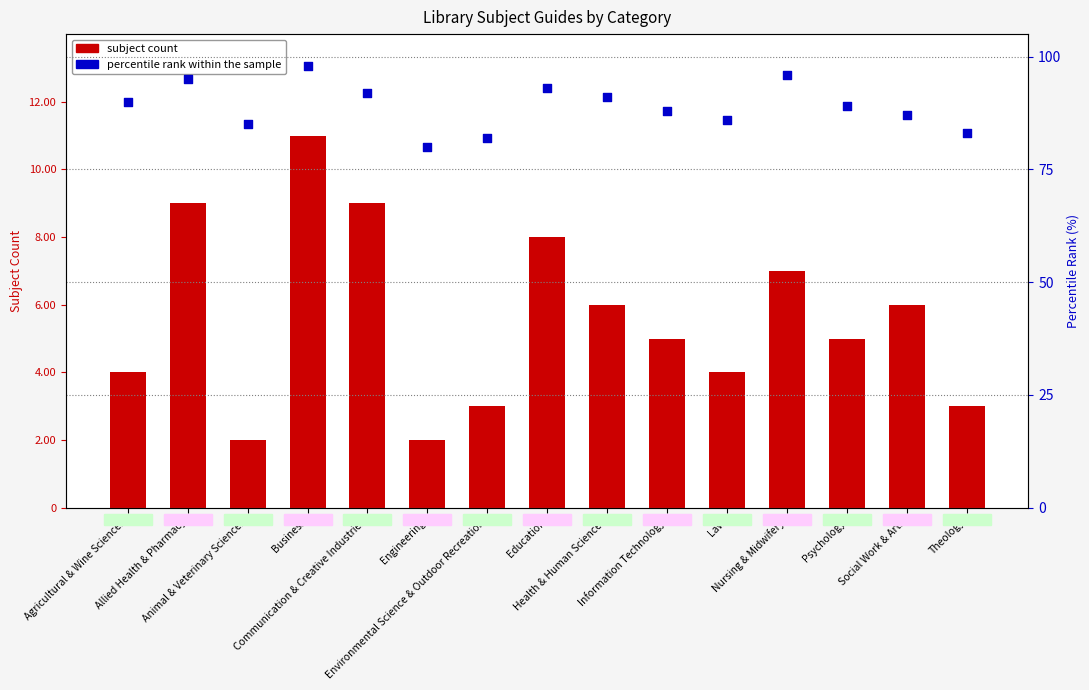

At which category is the sum across all series the highest?

Business